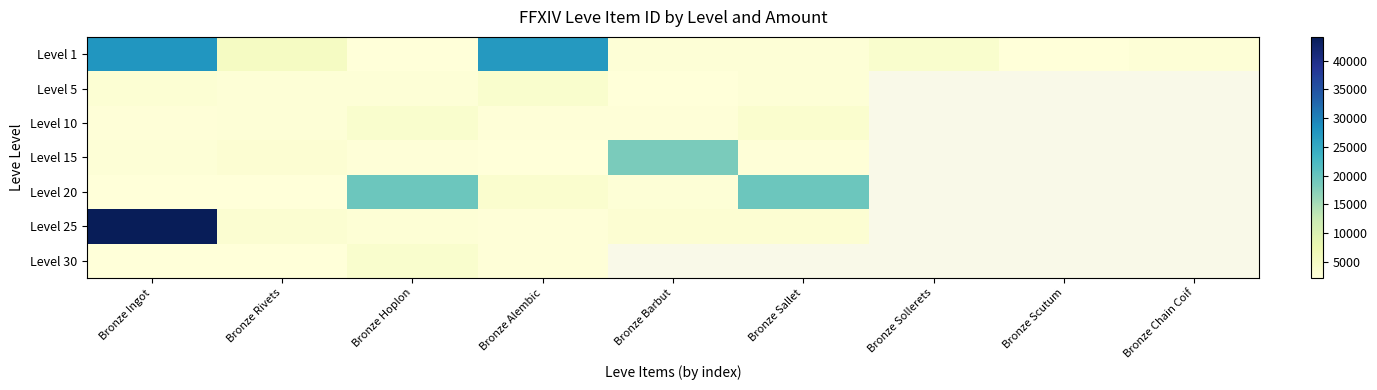

At which label does Level 20 first exceed 19533?

Bronze Hoplon